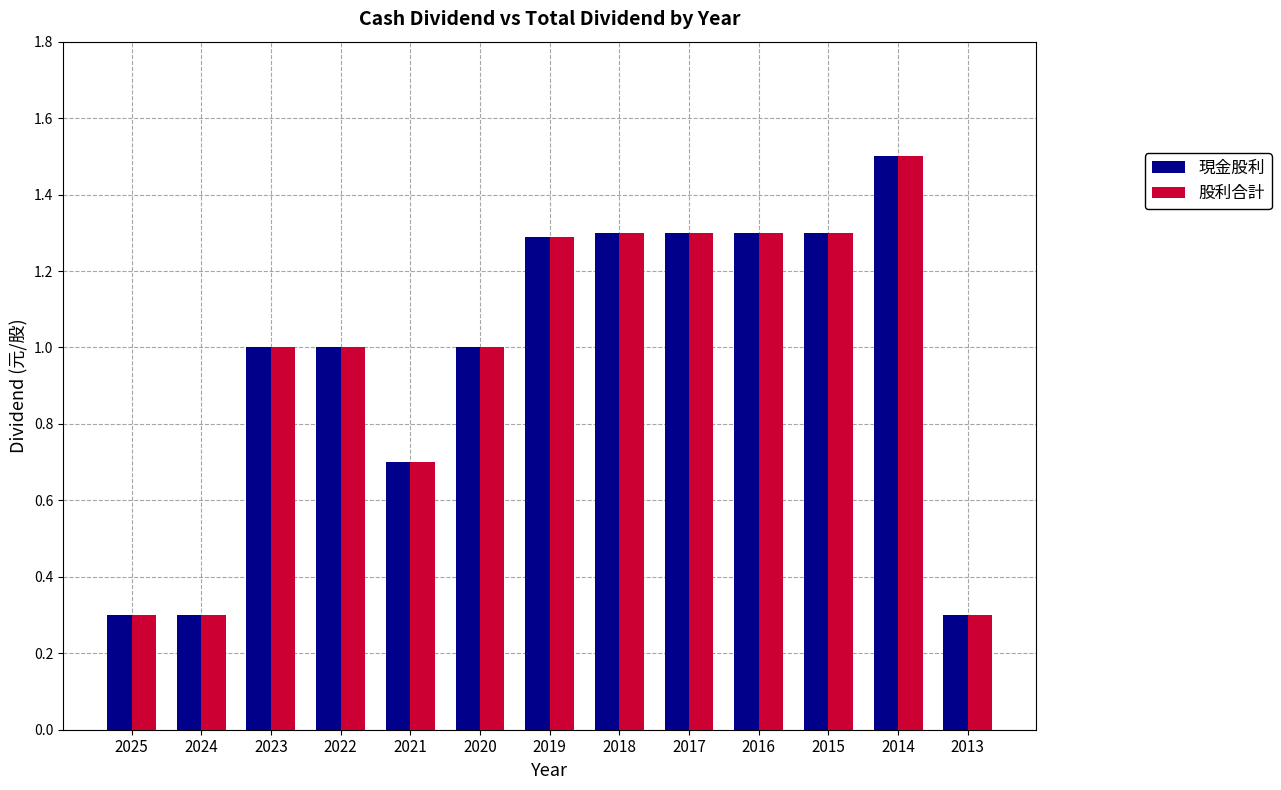

Is the value of 股利合計 at 2013 greater than the value of 現金股利 at 2015?

No